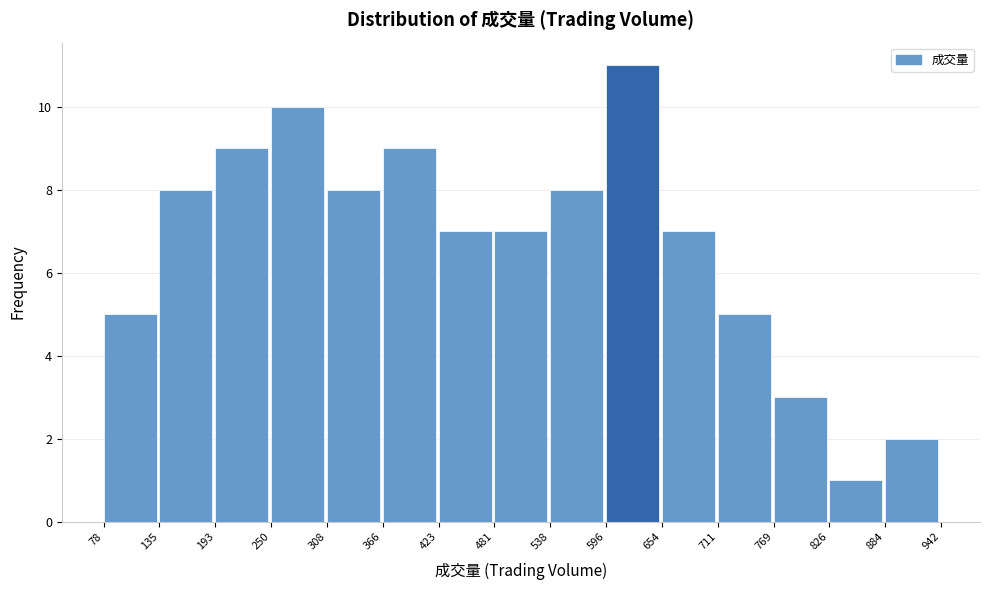

What is the height of the bar covering 423 to 481 on the x-axis? The values are not printed on the chart, so give them approximately, as read against the axis.

7